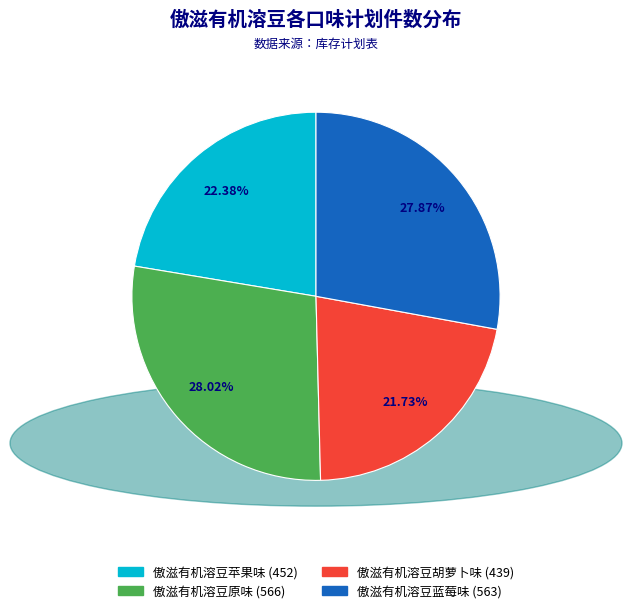

To the nearest percent, what is the combined percentage of 傲滋有机溶豆胡萝卜味 and 傲滋有机溶豆苹果味?

44%